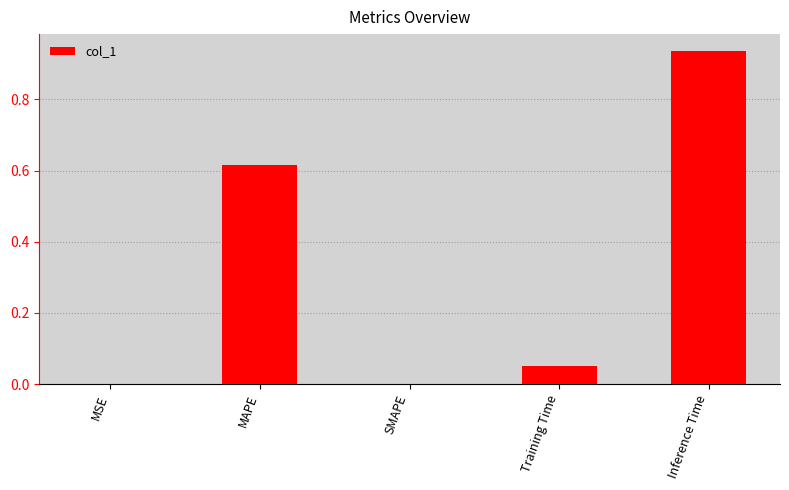

How many categories are shown in the chart?

5